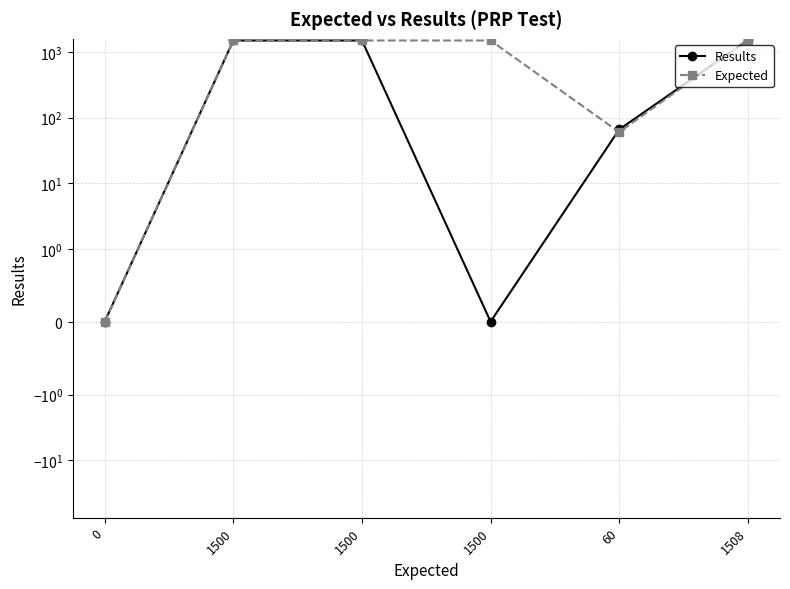

How many data points in Results are less than 1500?

3